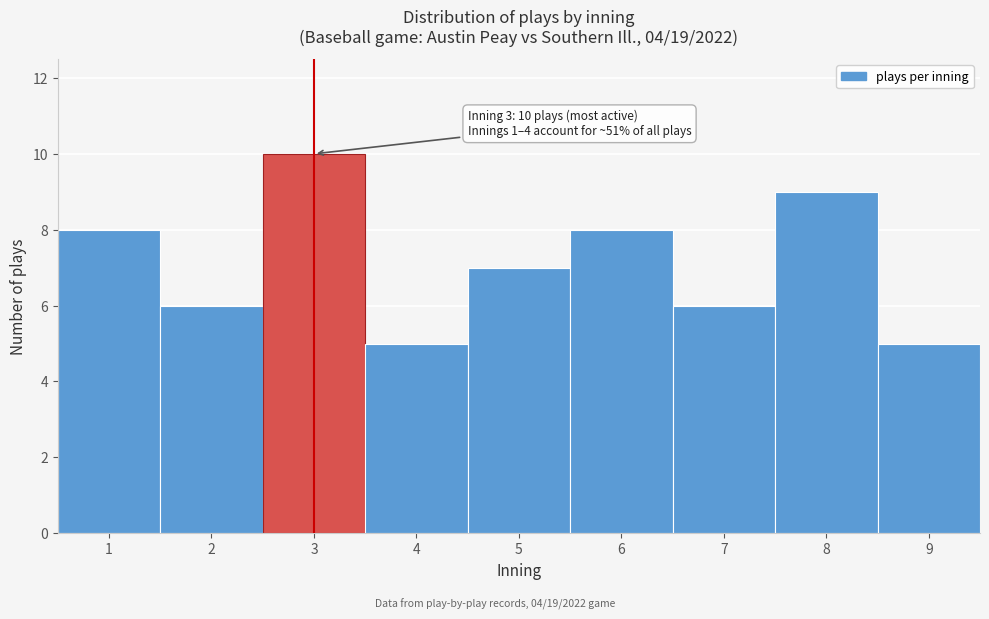

Over which range of the x-axis is the bar tallest?

2.5 to 3.5